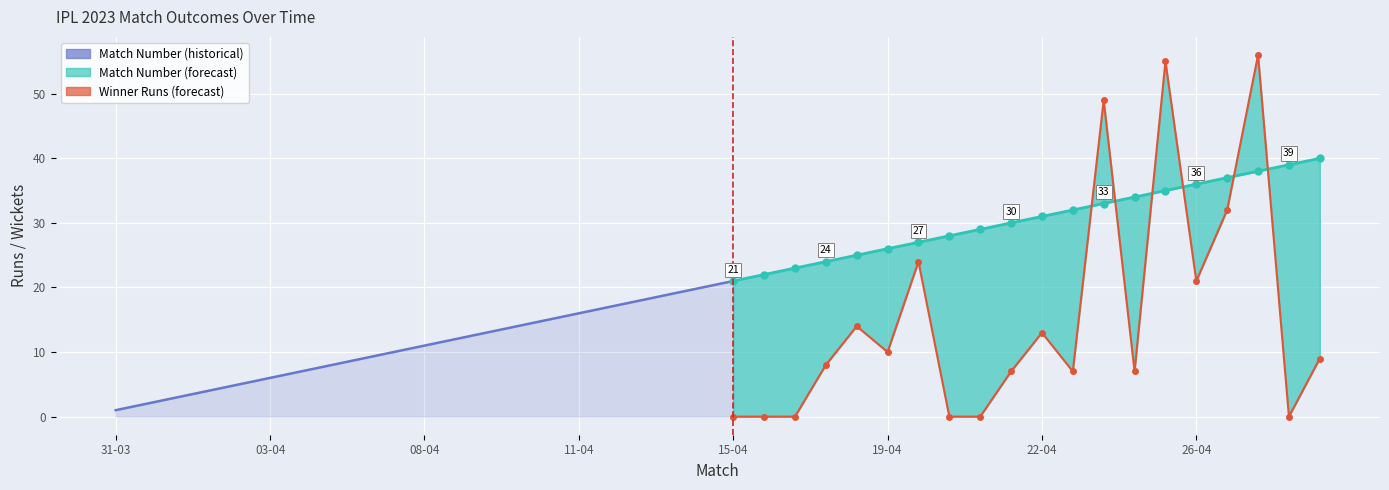

How many lines are shown in the chart?

3